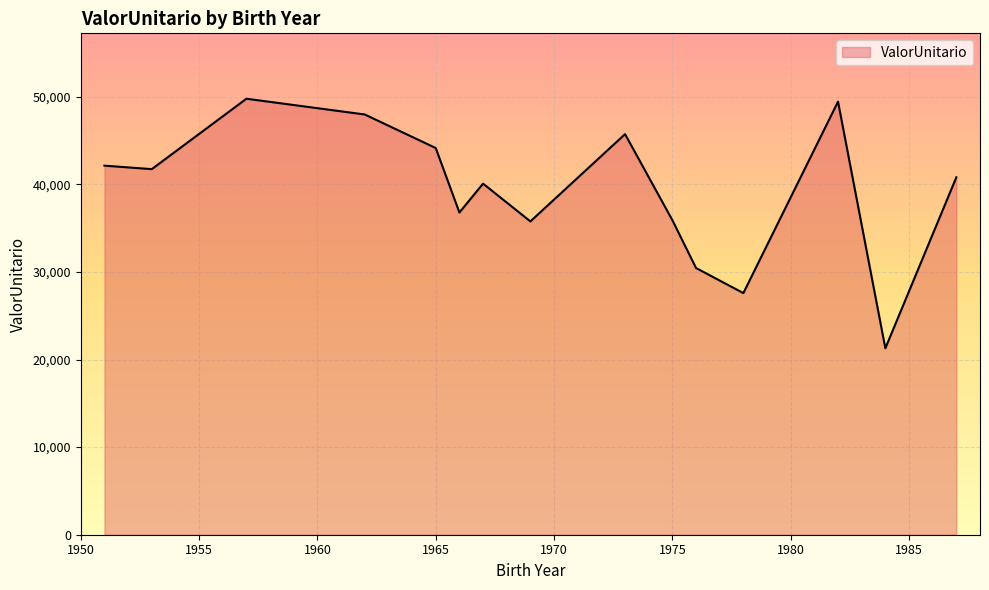

What is the difference between the maximum and minimum values?

28482.5